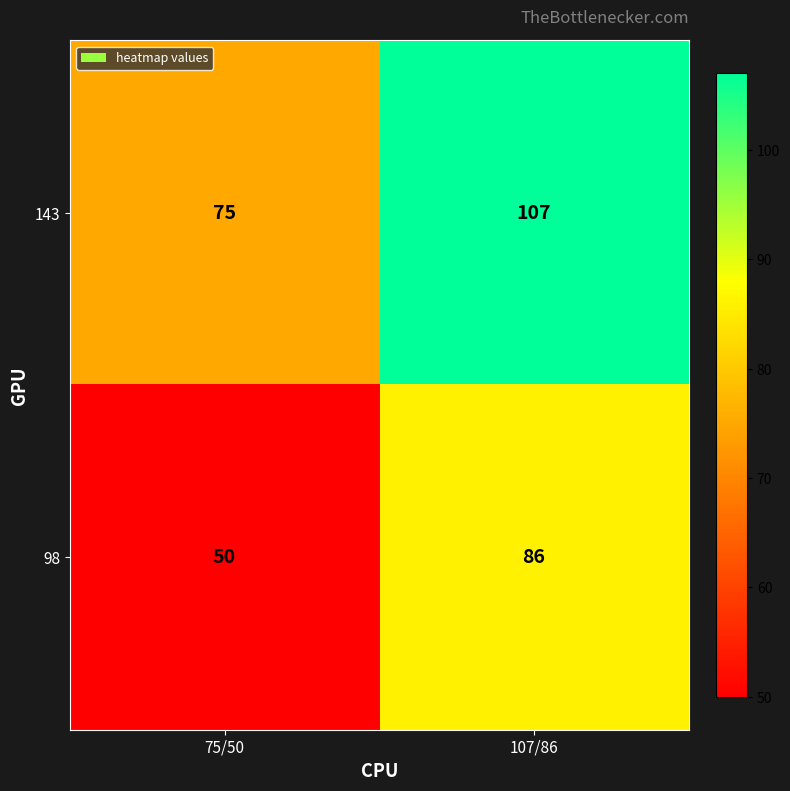

True or false: 98 has a value of 50 at 75/50.

True